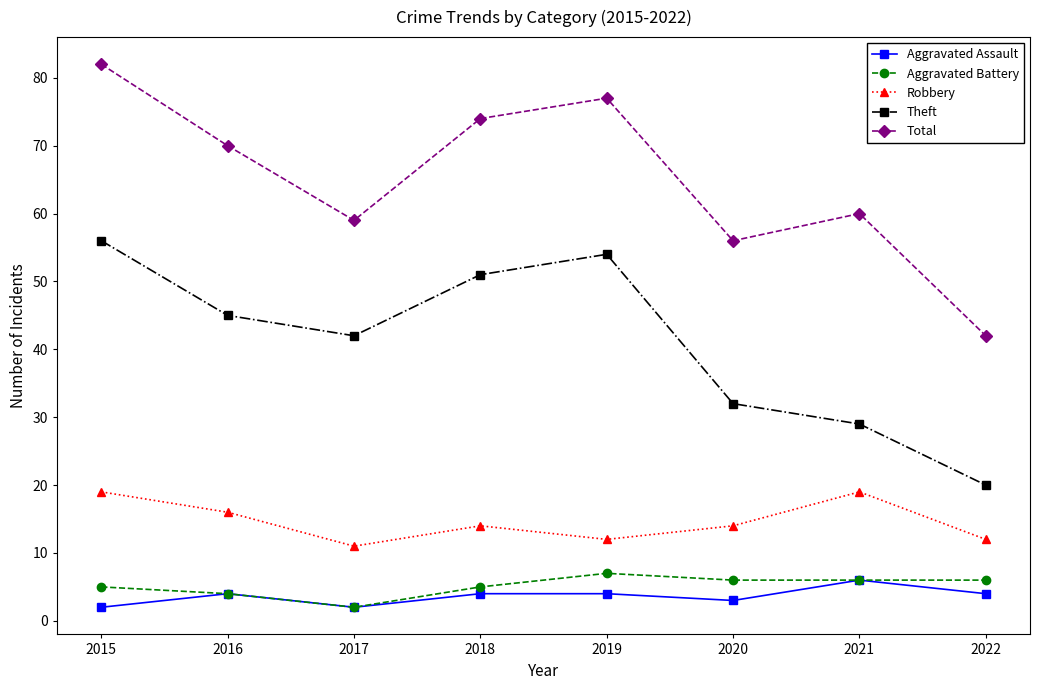

What is the approximate value of Aggravated Assault at 2016?

4